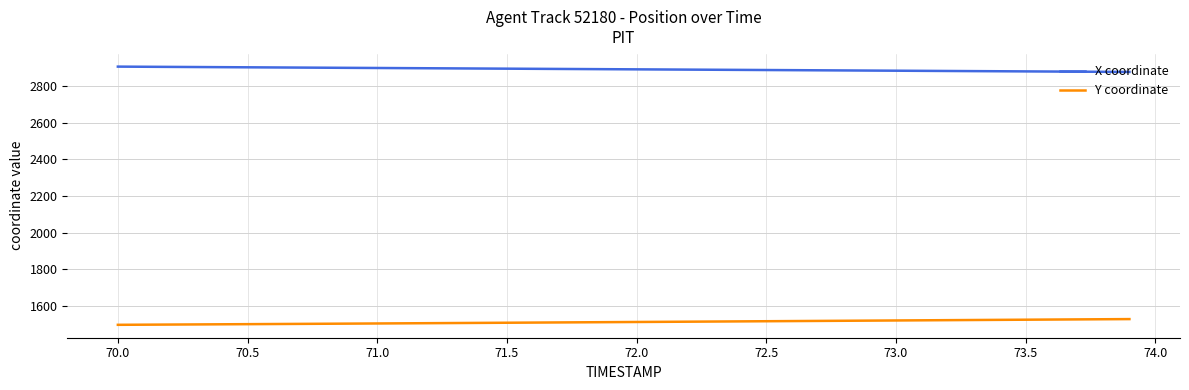

True or false: Y coordinate and X coordinate intersect in this chart.

False